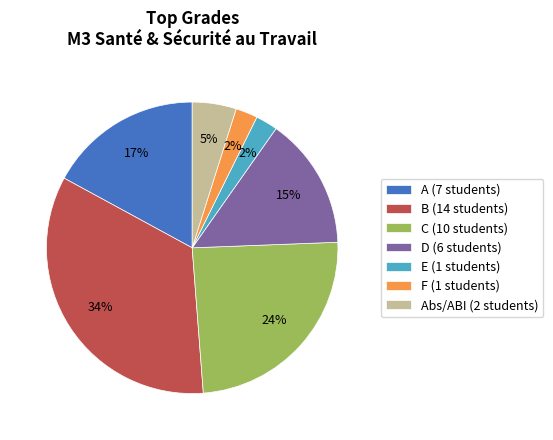

Which has a higher value, D (6 students) or E (1 students)?

D (6 students)